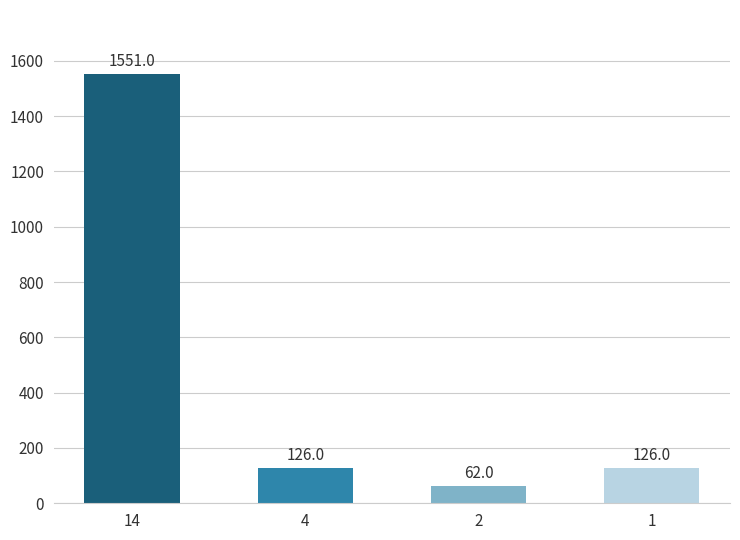

At which label does the data first exceed 126?

14